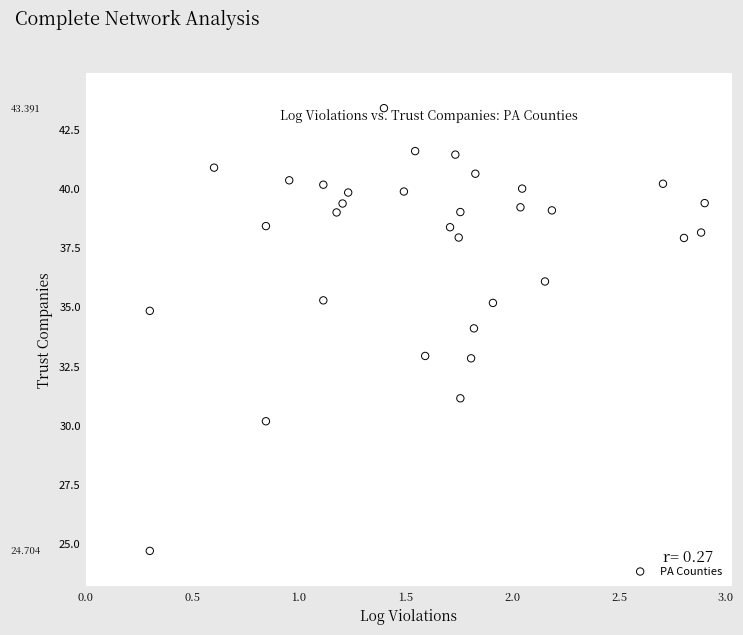

What is the range of Y values (max minus min)?

18.7